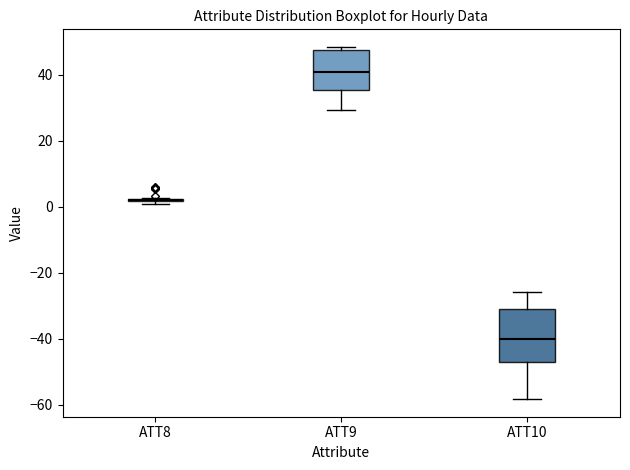

Which box is the tallest, from its lower edge to its upper edge?

ATT10